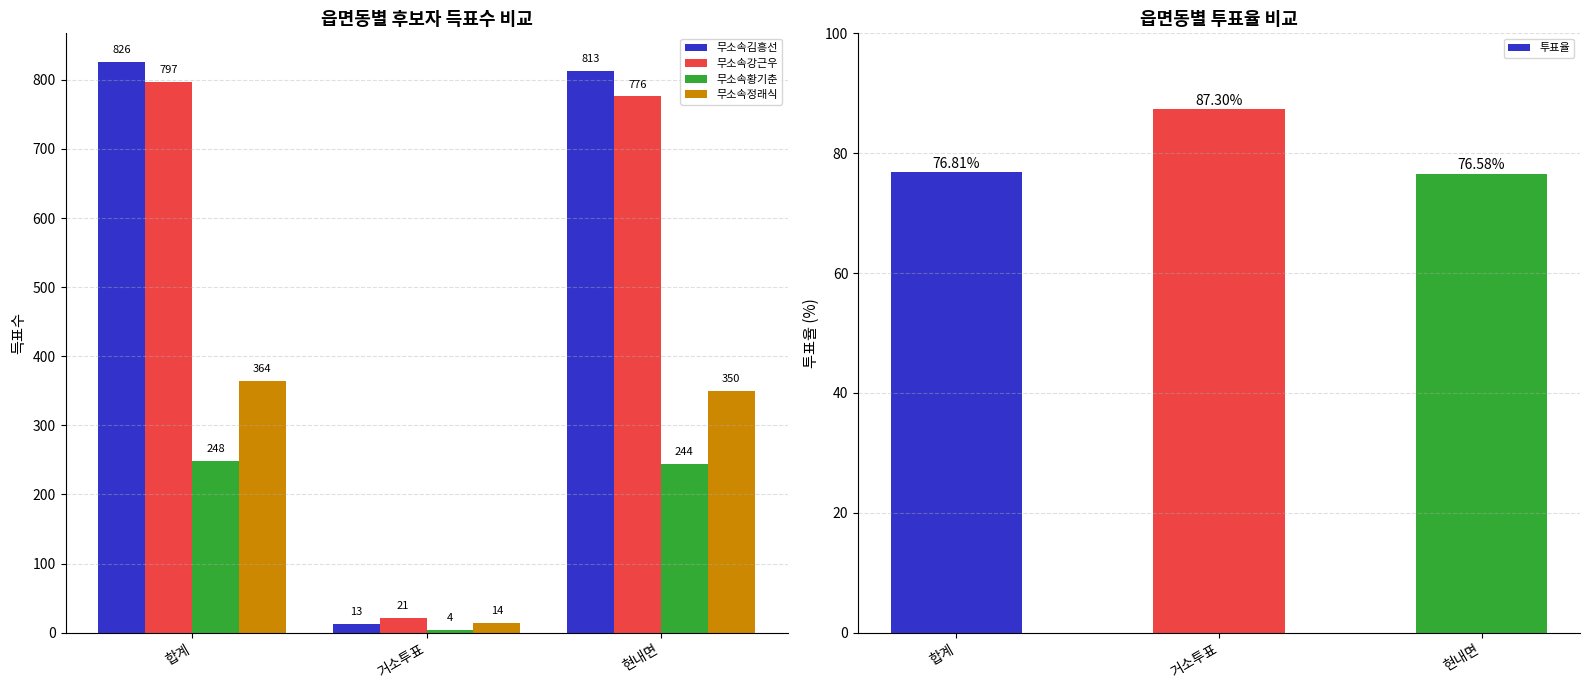

How many bars are there in total?

15